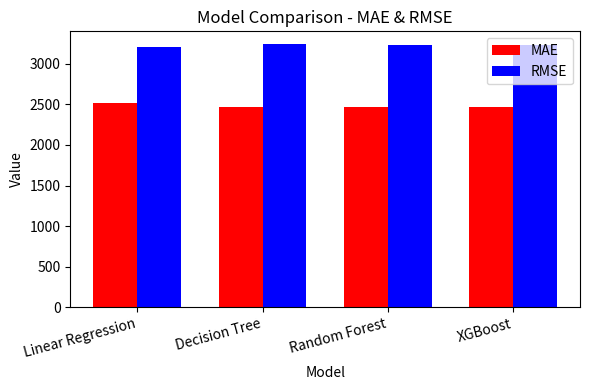

What is the label of the 4th bar from the right?

Linear Regression